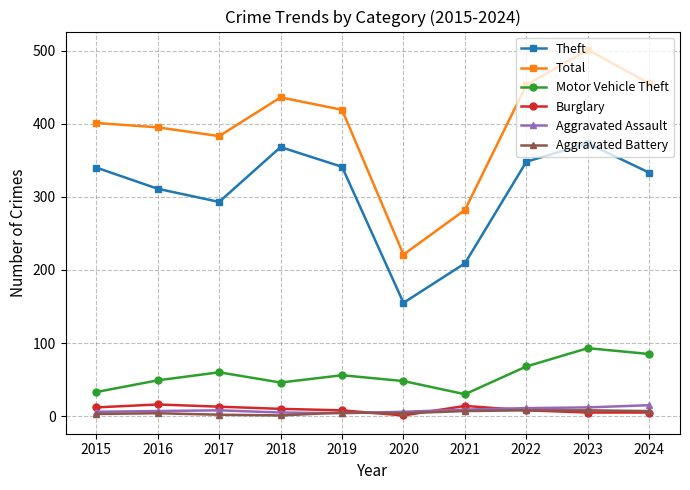

True or false: Burglary and Theft intersect in this chart.

False